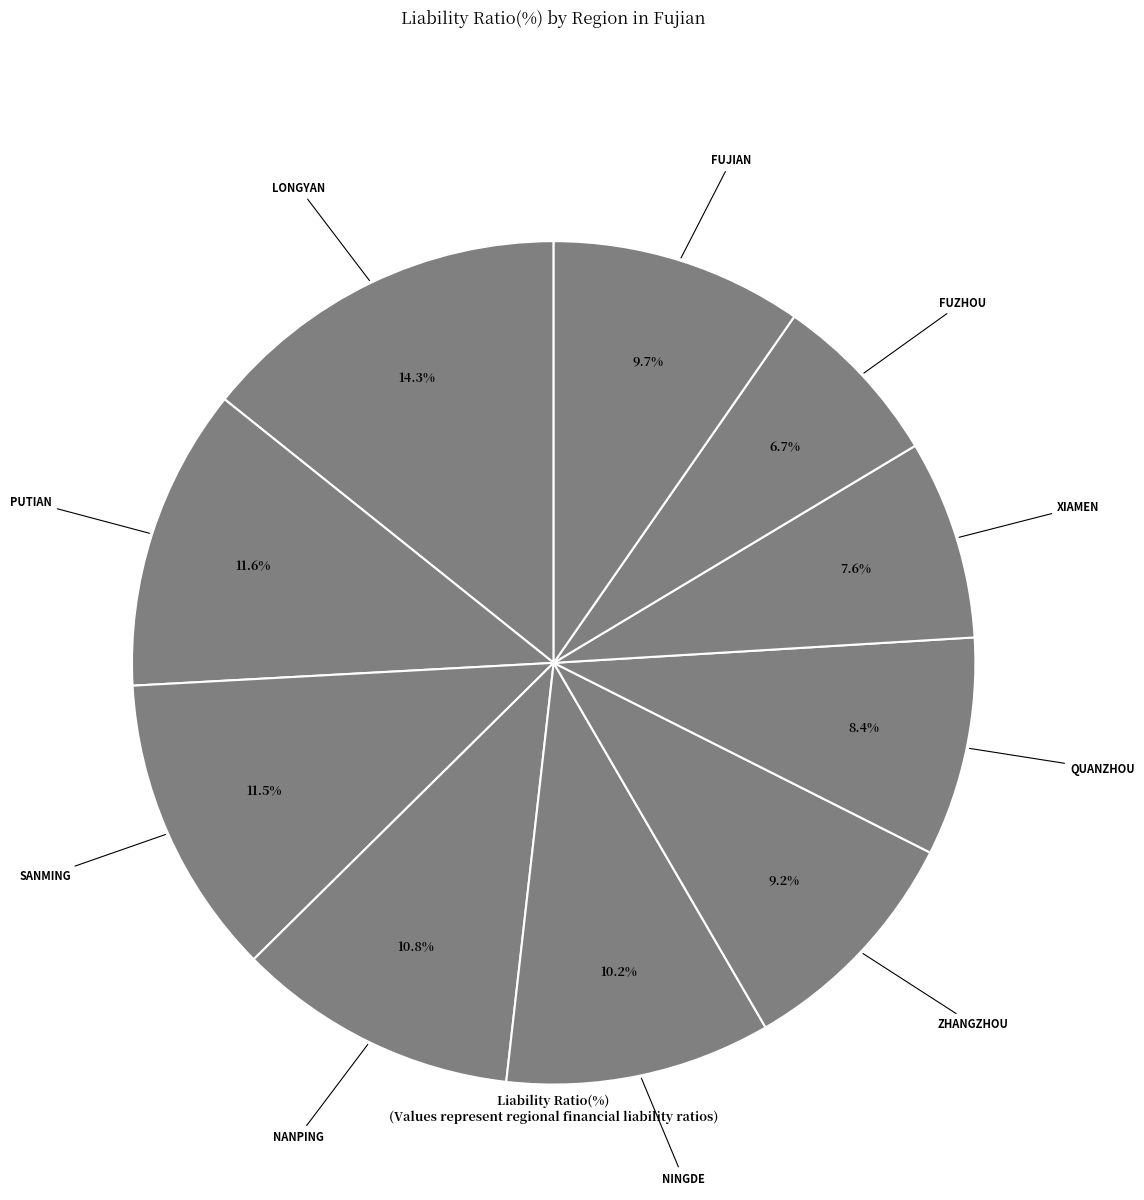

How many slices are in this pie chart?

10